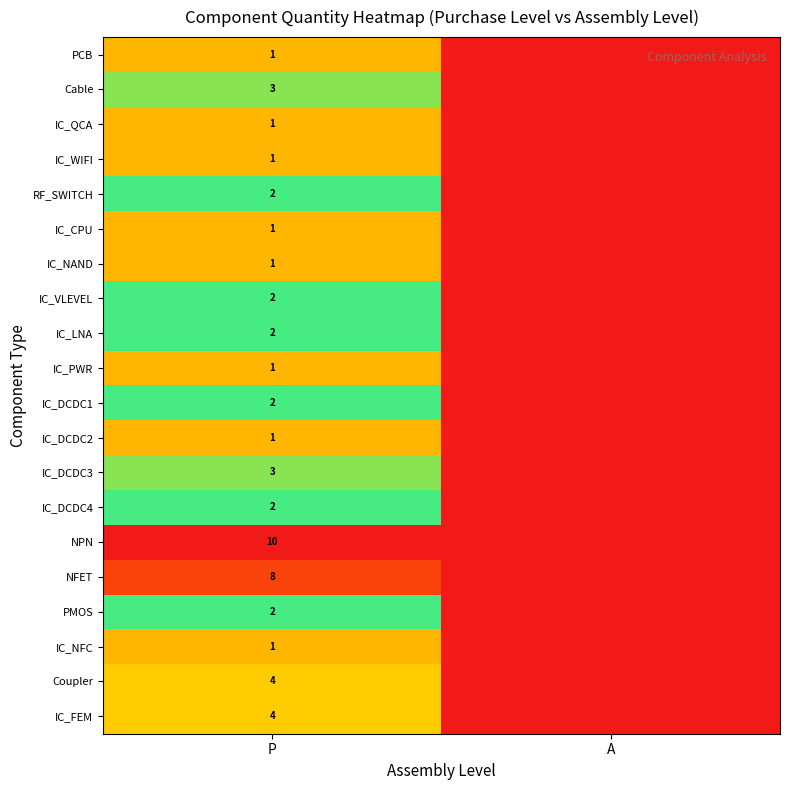

True or false: NFET has a value of 8 at P.

True